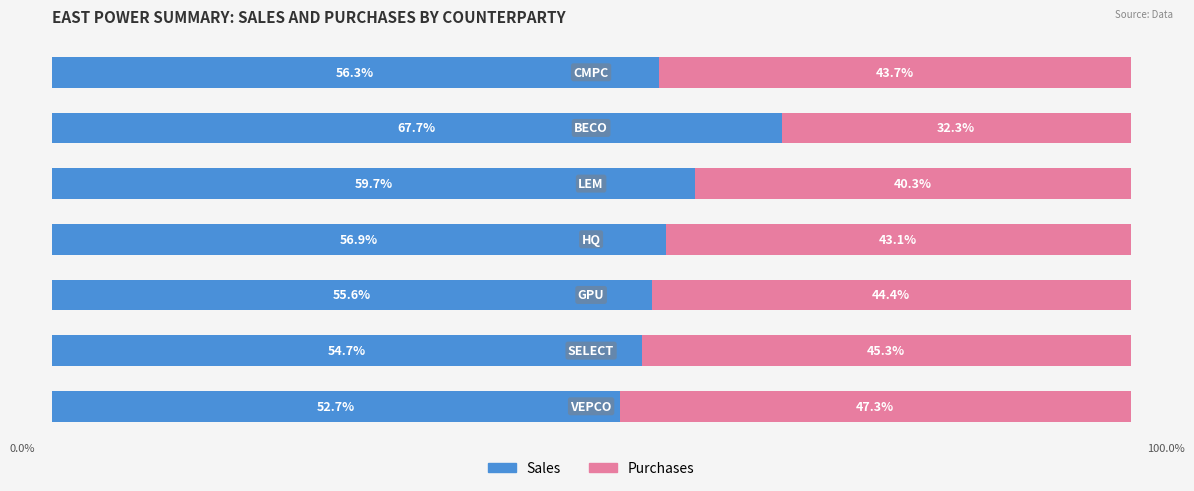

Where is Sales nearest to the value 60?

LEM